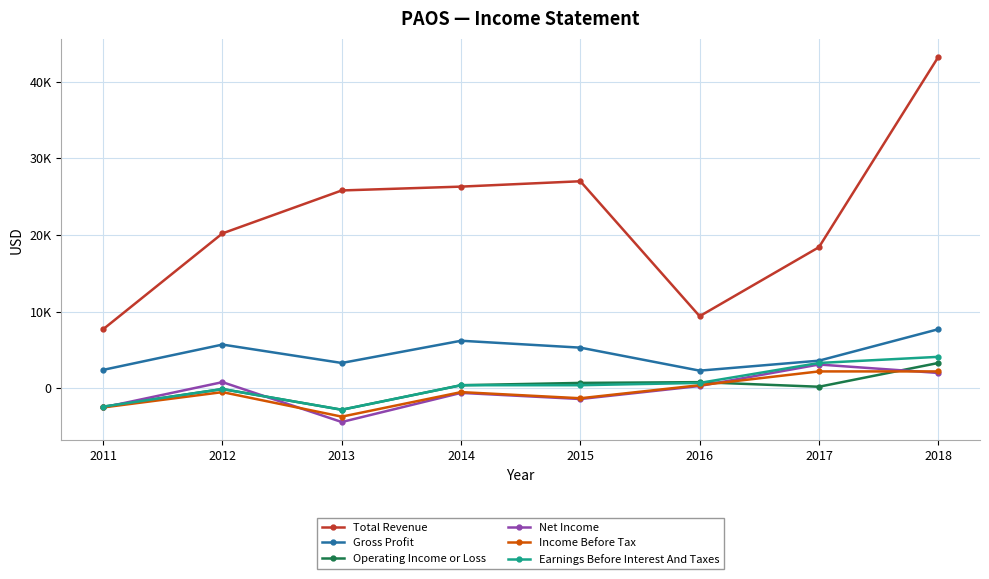

What is the value of the Operating Income or Loss point at the 6th from the left?

800